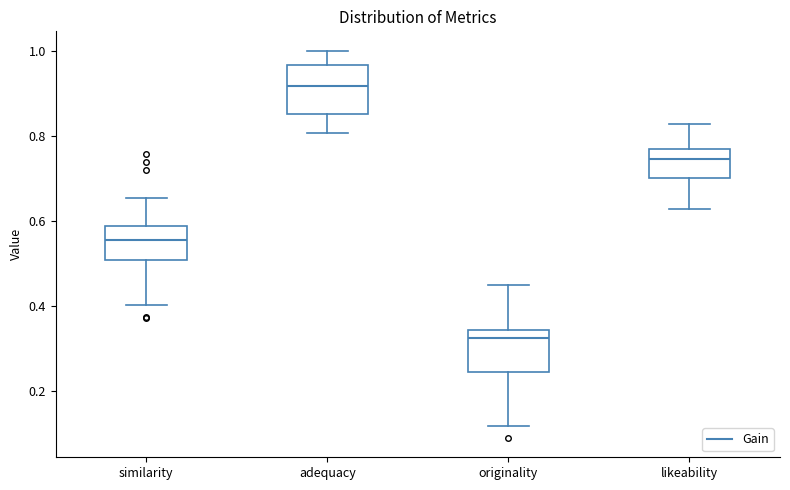

Where is the lower edge of the box for likeability on the y-axis? The values are not printed on the chart, so give them approximately, as read against the axis.

0.70